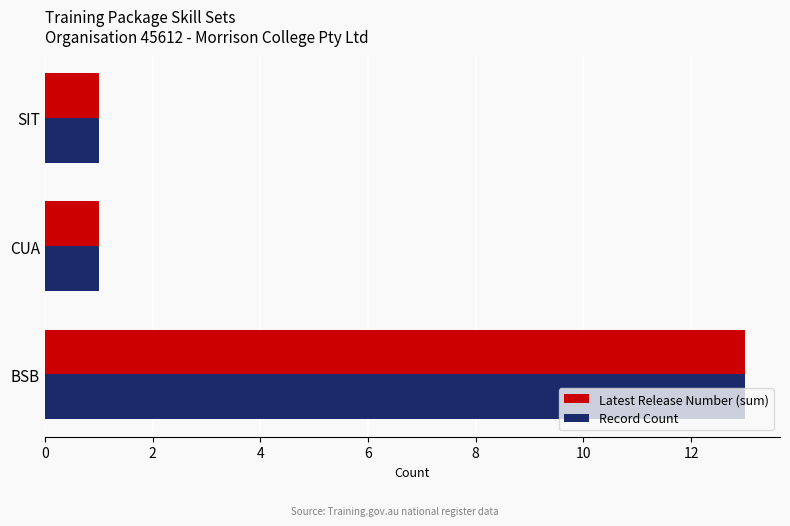

What is the average value of the Record Count series?

5